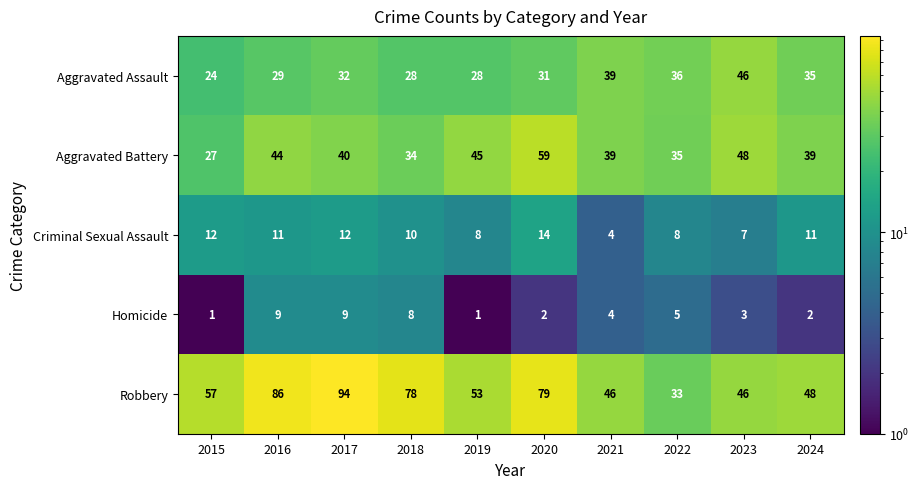

What is the spread (max minus min) of values at 2023?

45